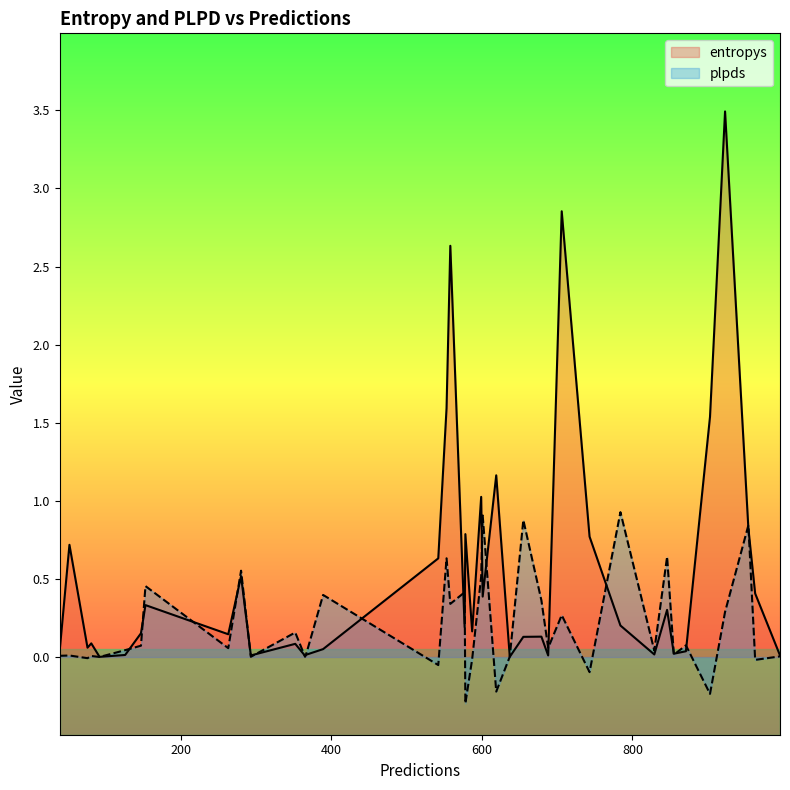

Rank the categories by plpds value from highest to lowest.

784, 601, 655, 954, 846, 553, 280, 599, 153, 577, 389, 679, 558, 923, 706, 352, 871, 147, 688, 263, 126, 829, 367, 855, 52, 39, 81, 996, 637, 365, 293, 92, 76, 587, 963, 542, 743, 619, 903, 578